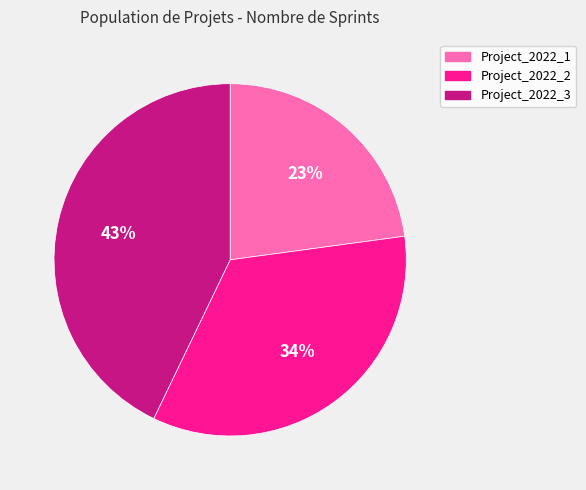

Combined, do Project_2022_3 and Project_2022_2 account for over 50%?

Yes